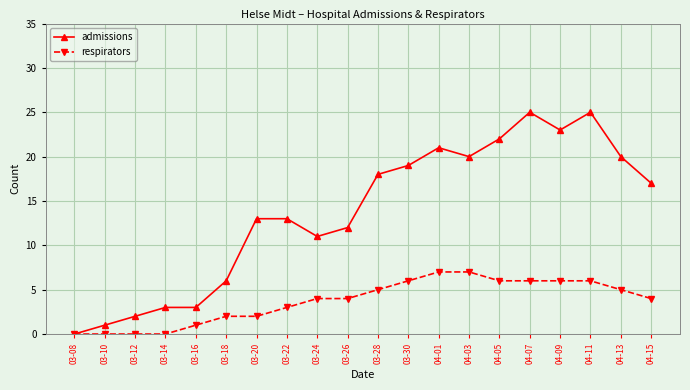

What is the value of the admissions point at the 13th from the left?

21